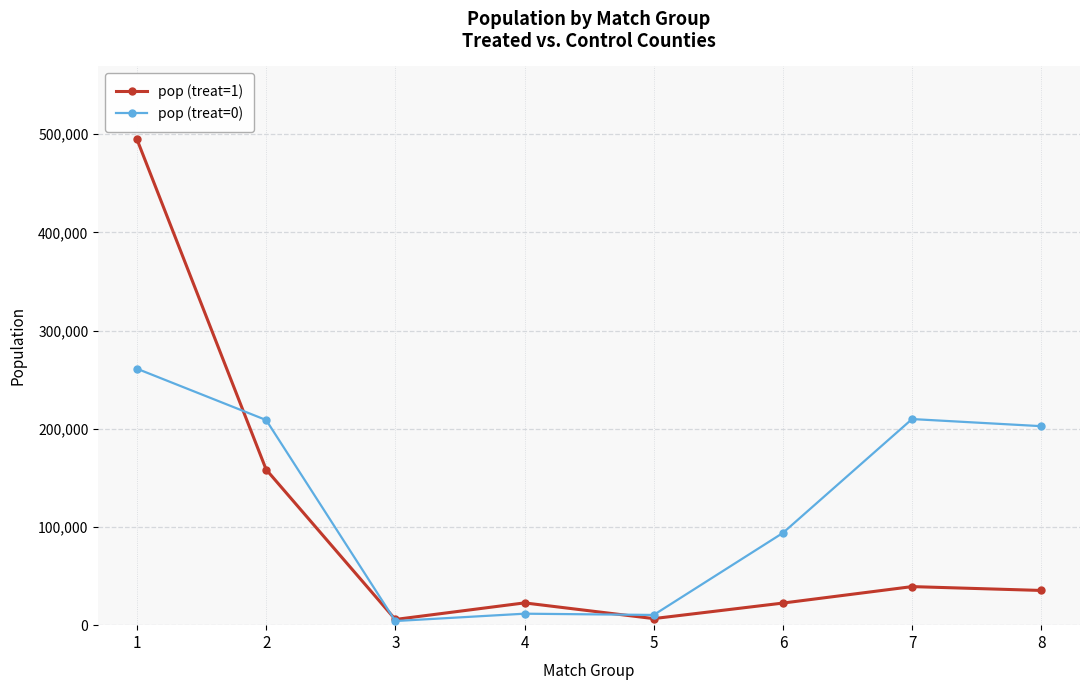

How many intersections are there between pop (treat=1) and pop (treat=0)?

3